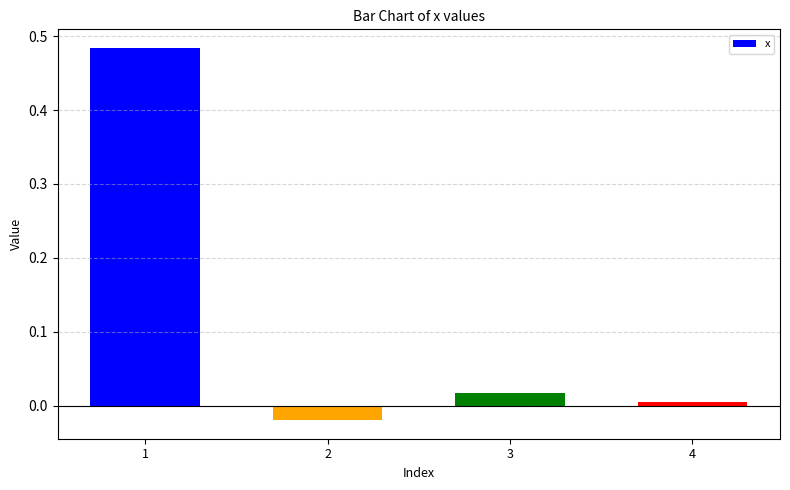

List the labels in order of value, smallest first.

2, 4, 3, 1